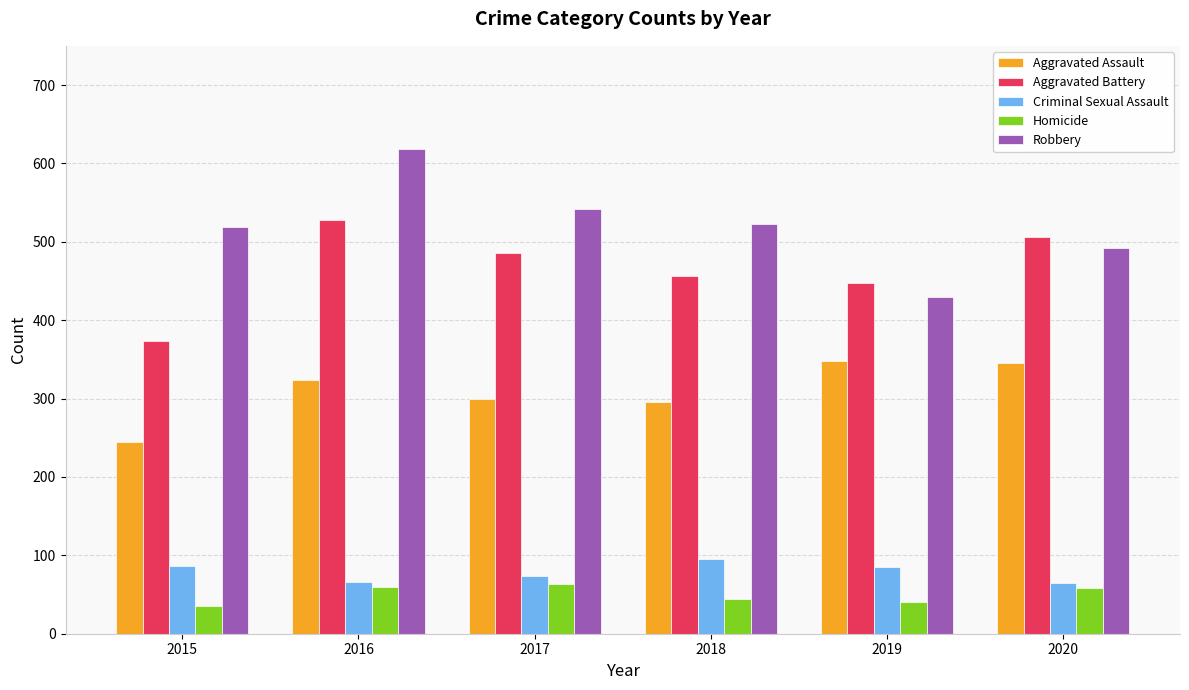

What is the minimum value for Robbery?

430